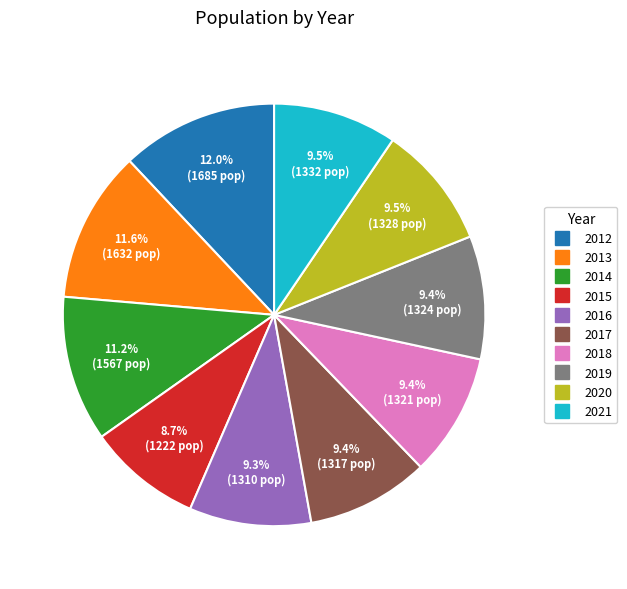

To the nearest percent, what is the average slice percentage?

10%